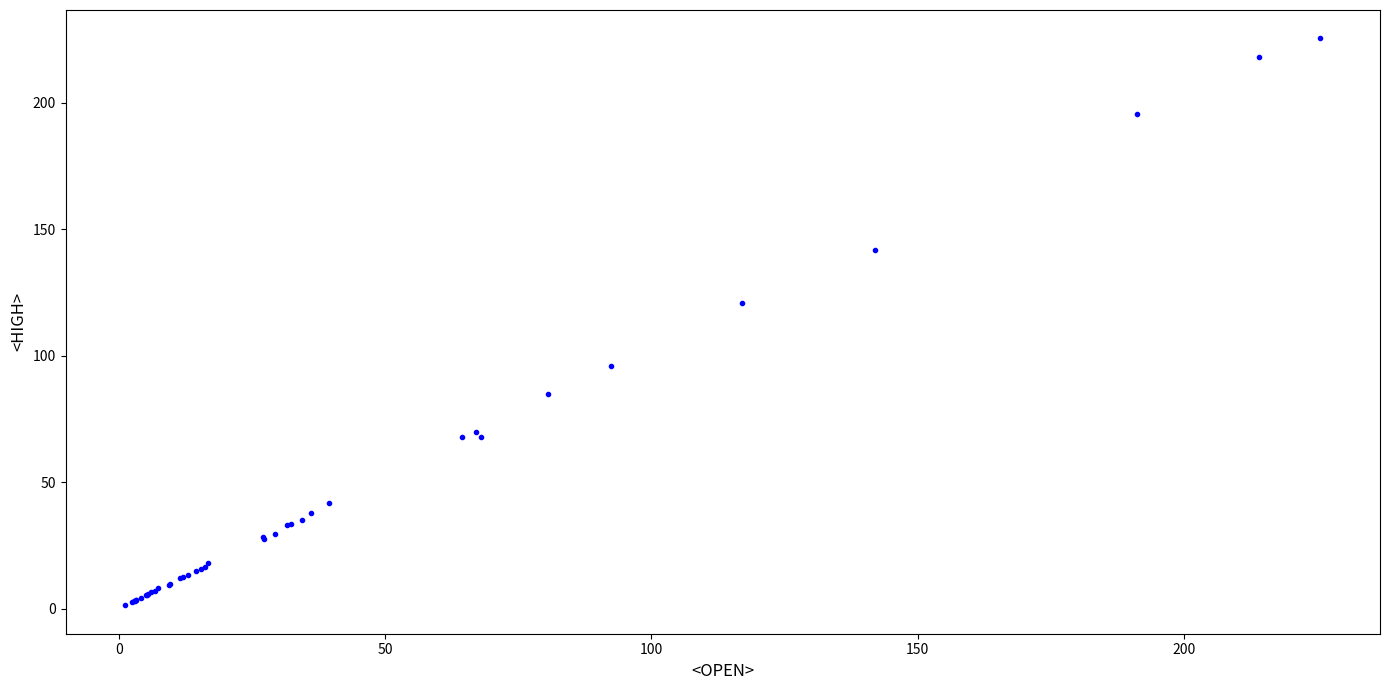

What Y value in the scatter plot is closest to 113?

121.0